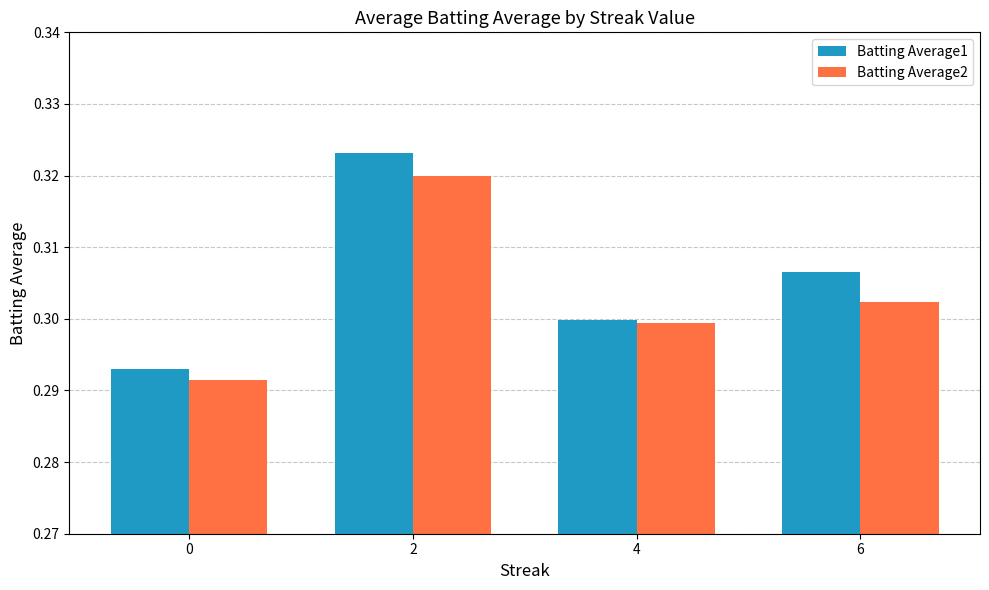

How many Batting Average1 values are between 0 and 1?

4